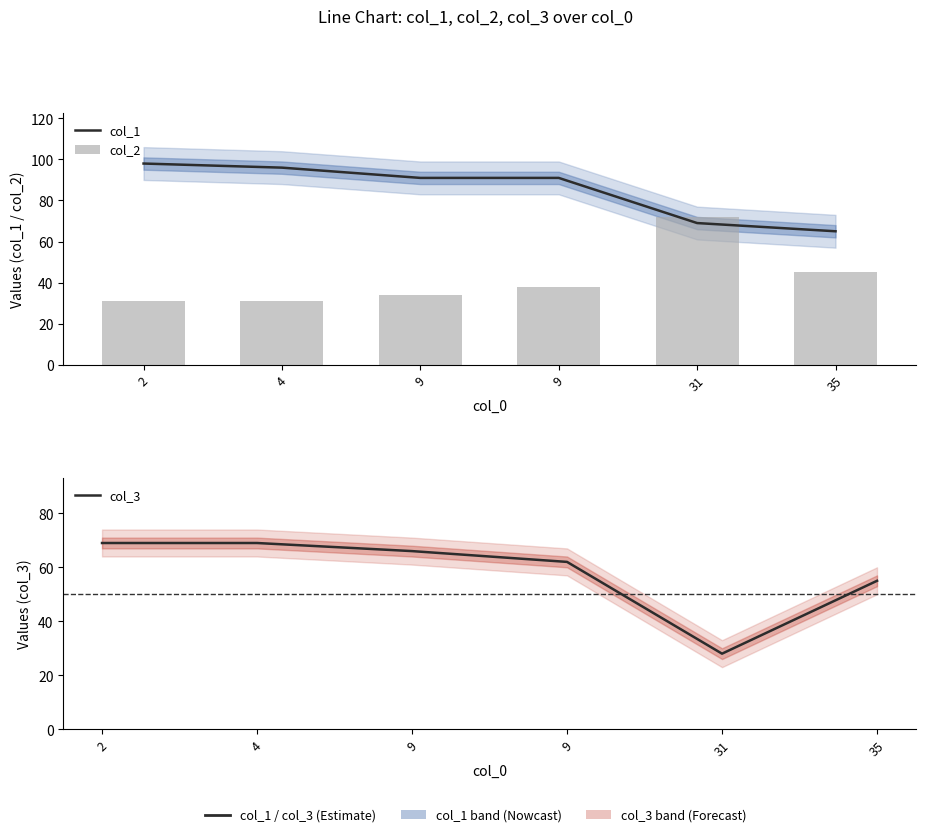

What is the difference between the maximum and second lowest values in the col_3 series?

14